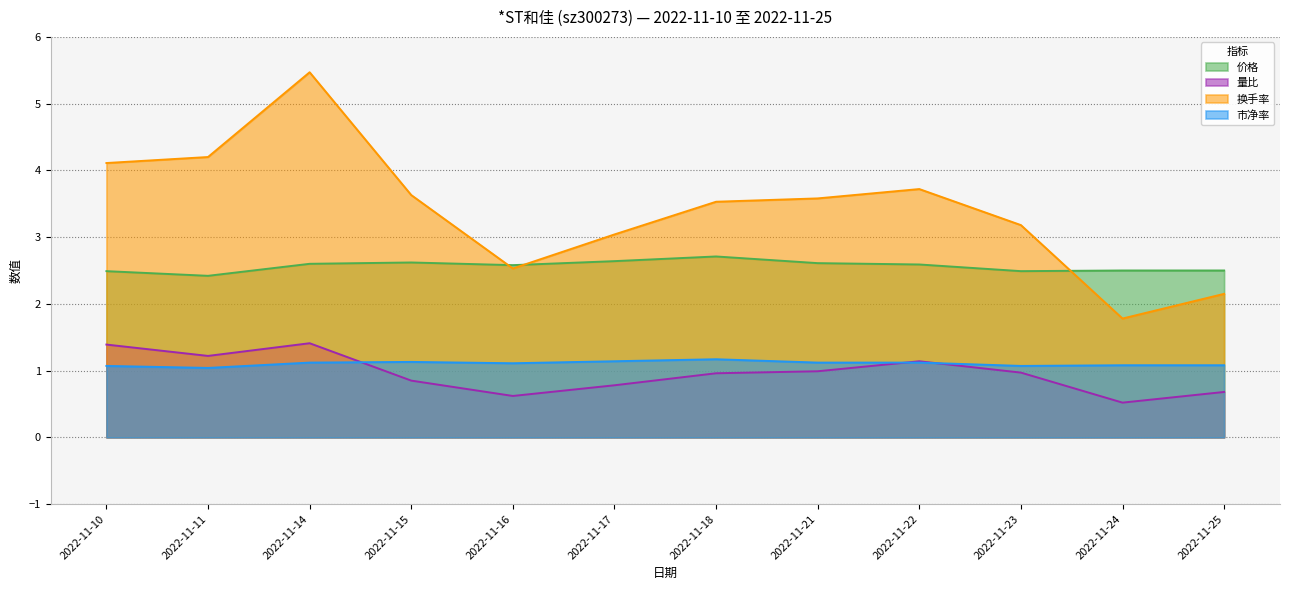

The value of 市净率 at 2022-11-23 is 1.6. True or false?

False